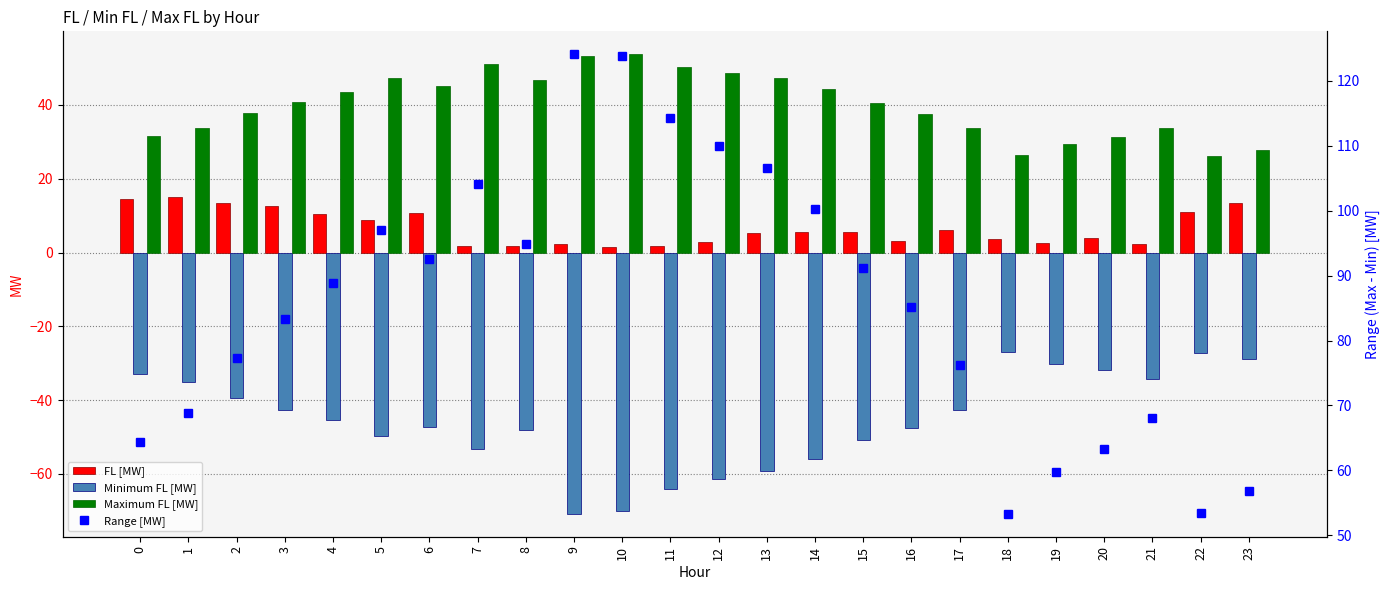

Which category has the lowest value in the Maximum FL [MW] series?

22